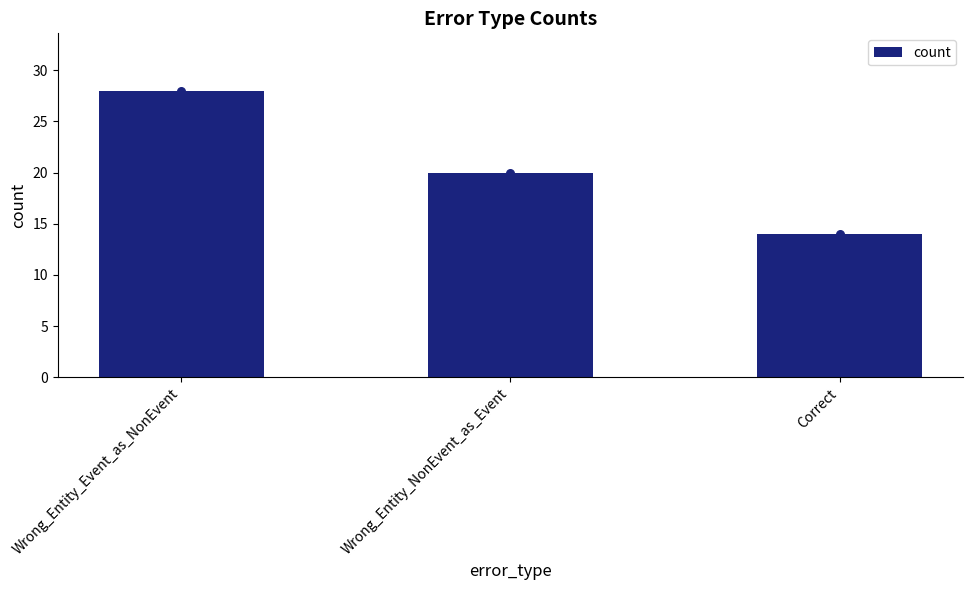

What is the change in value from Wrong_Entity_Event_as_NonEvent to Correct?

-14